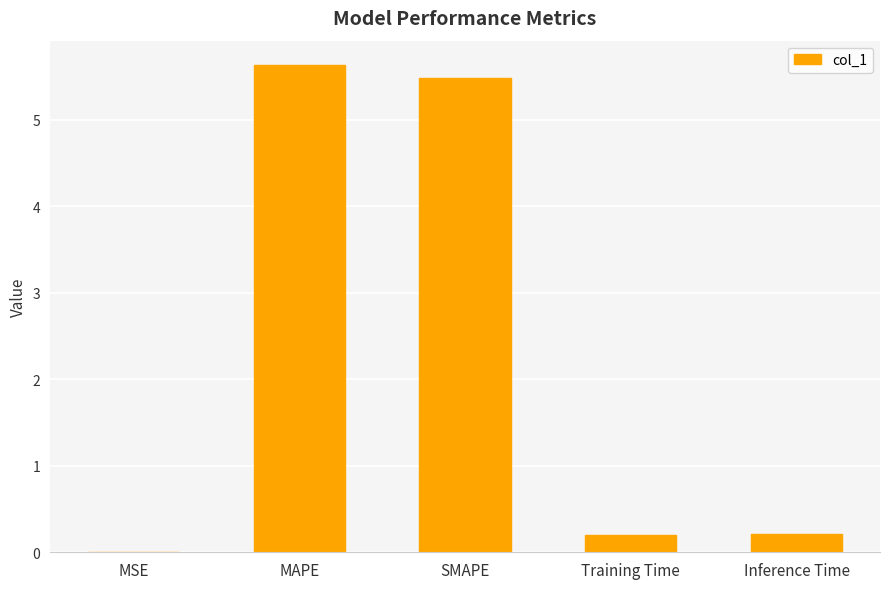

Which category has the highest value across all series?

MAPE